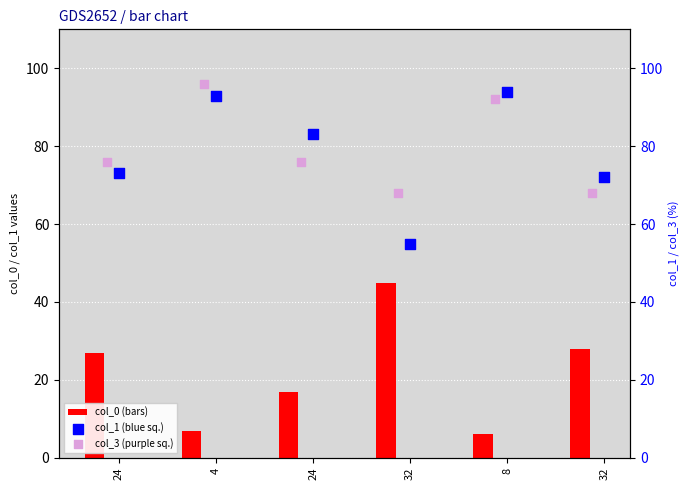

Which series contains the highest Y value?

col_3